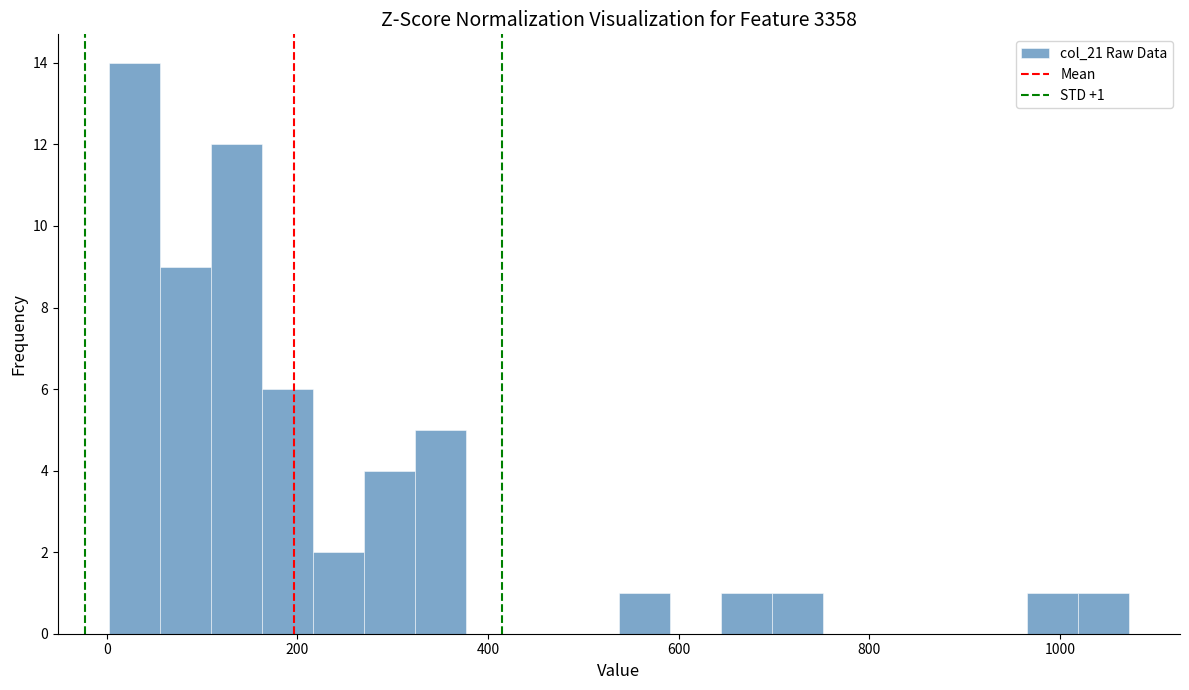

Read against the x-axis, roughly where is the centre of the tallest bar?

20